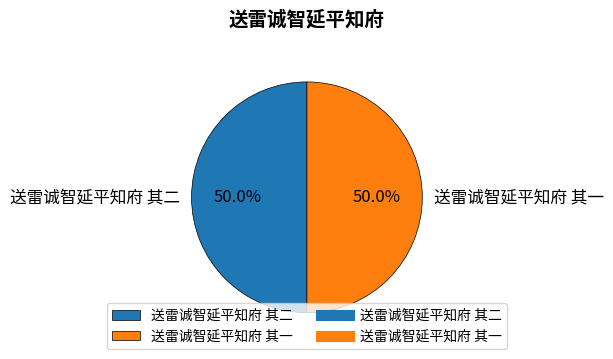

Approximately how many times larger is the value at 送雷诚智延平知府 其一 compared to 送雷诚智延平知府 其二?

1.0